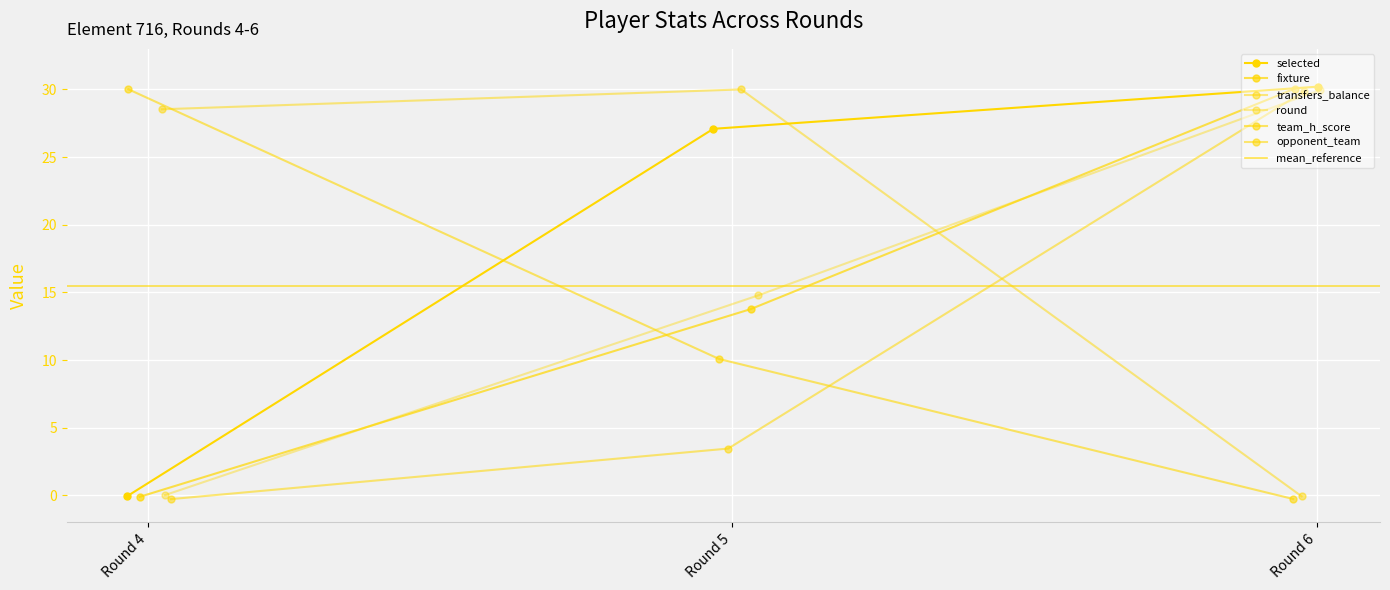

Between Round 4 and Round 5, which series saw the biggest shift?

selected